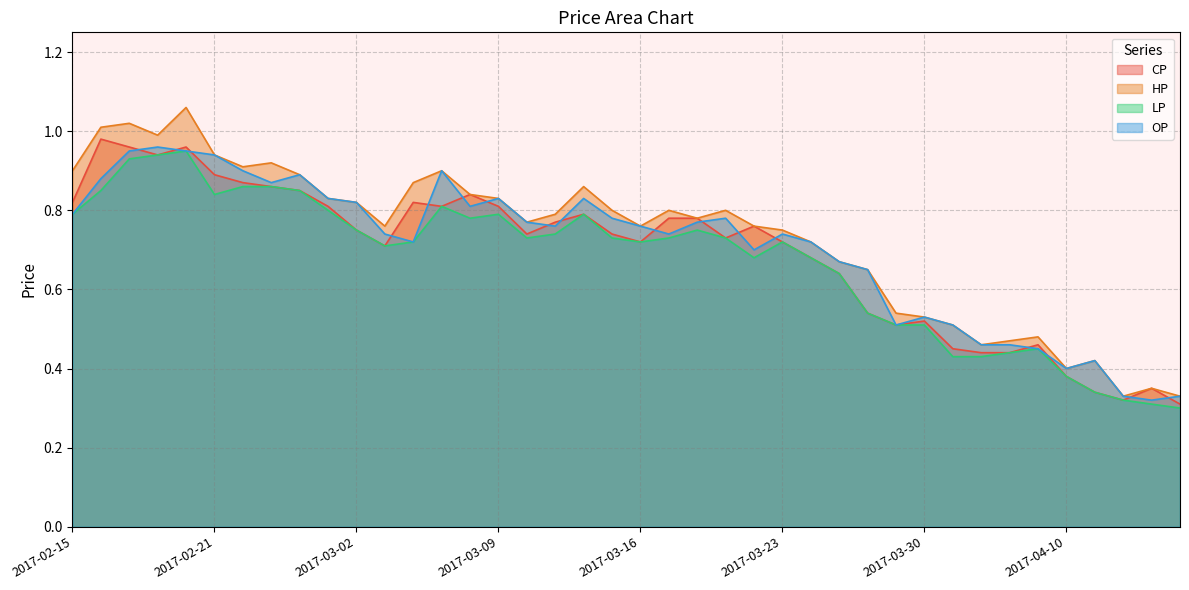

The value of LP at 2017-03-01 is 0.5. True or false?

False